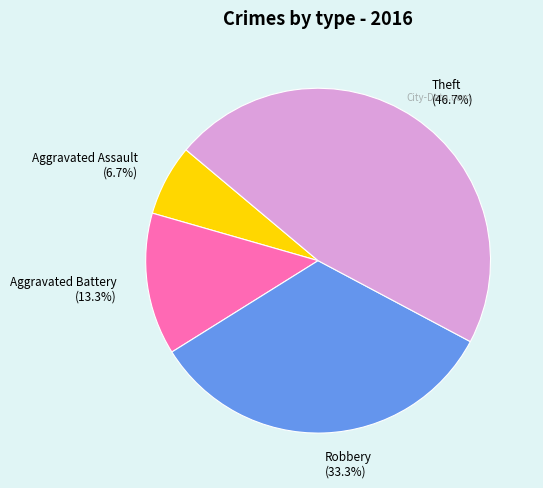

What is the ratio of the value at Aggravated Battery to the value at Robbery?

0.4